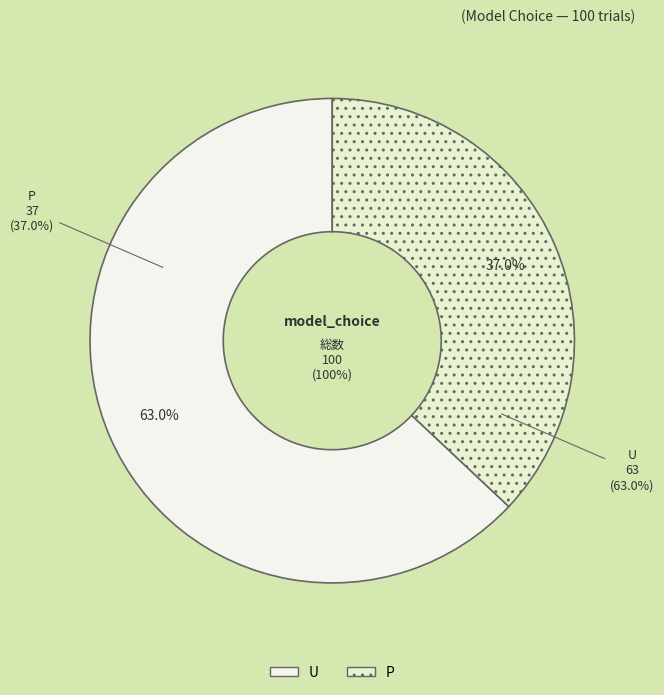

Which slice represents more than half of the pie?

U